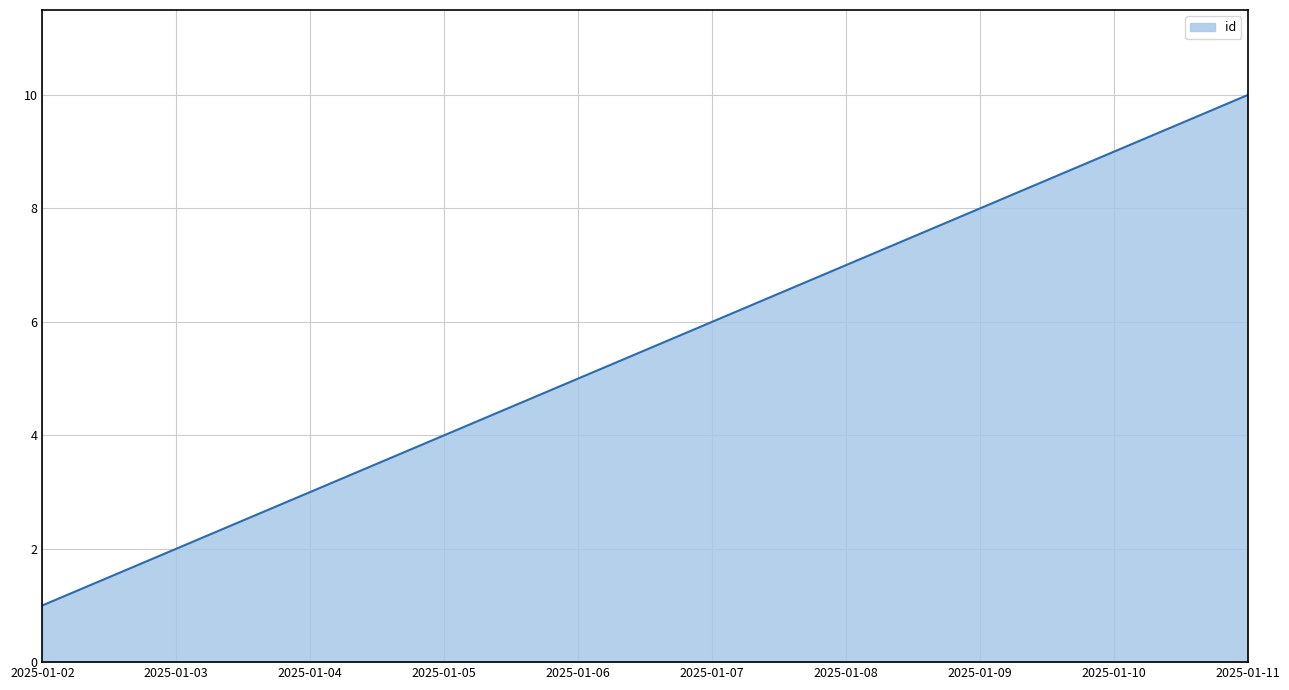

What is the approximate value at 2025-01-09?

8